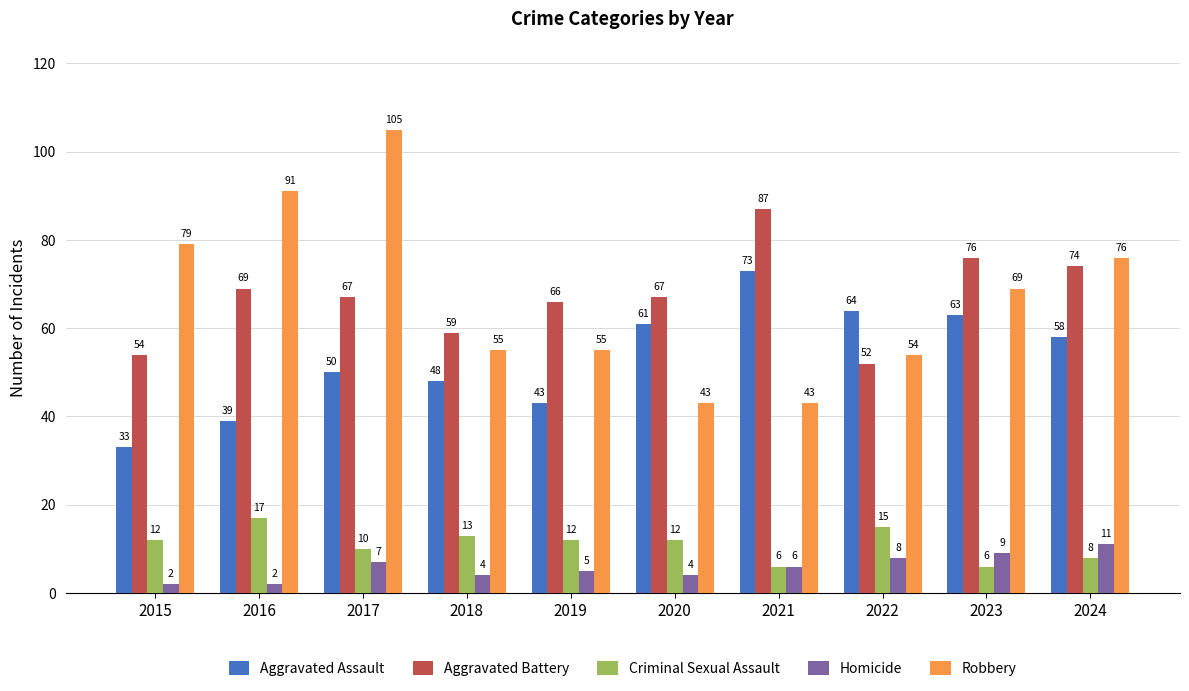

What is the difference between the Robbery values at 2015 and 2023?

10